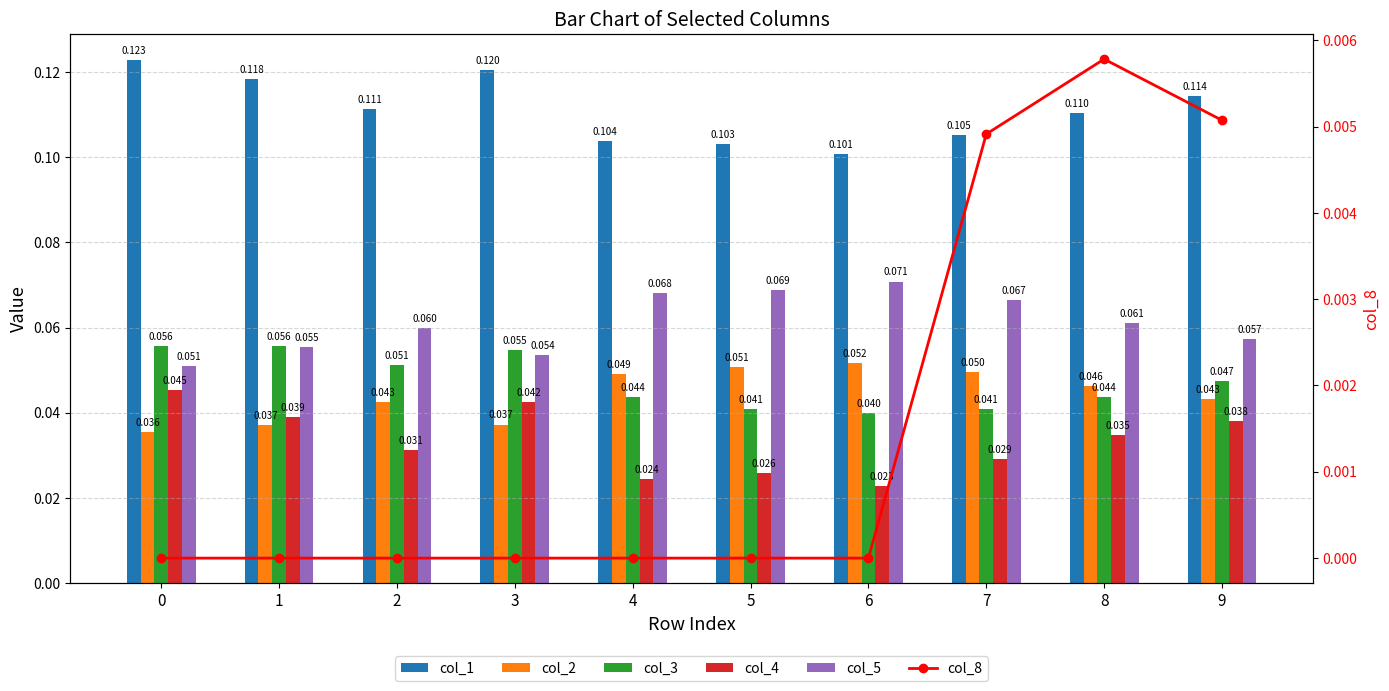

Is it true that col_3 equals 0.0 at 8?

False